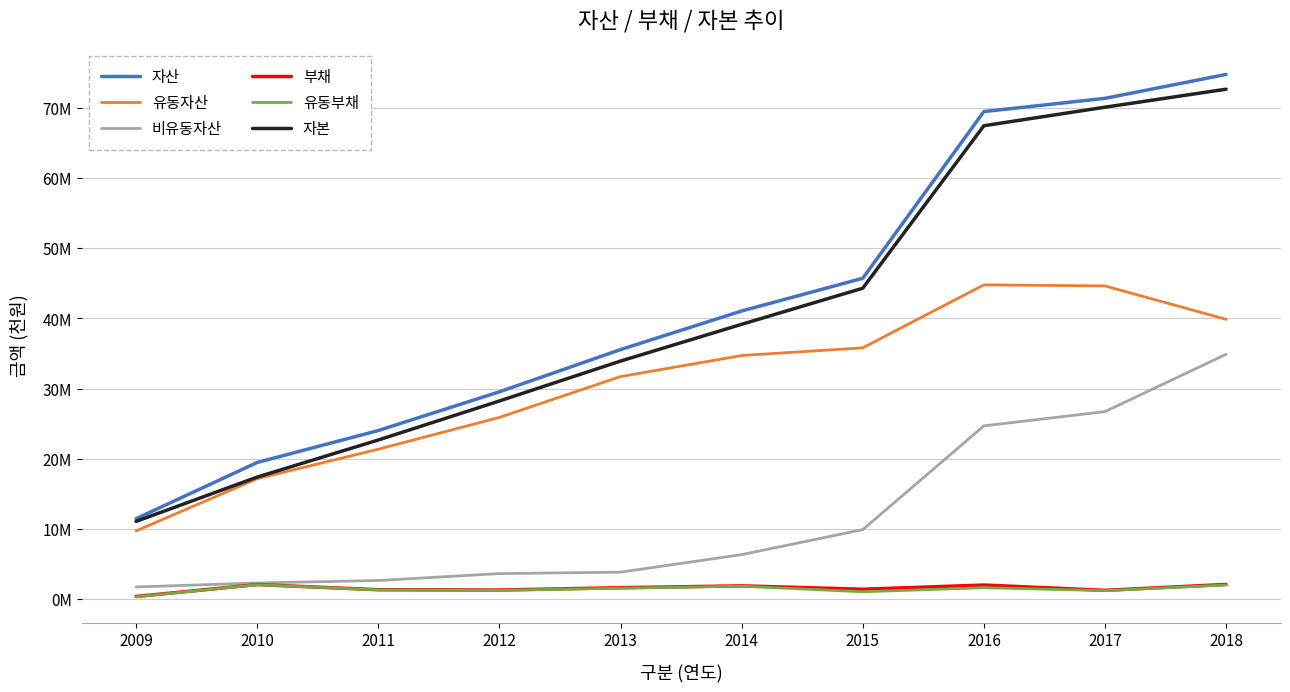

What is the difference between the maximum and minimum values in the 자산 series?

63312309